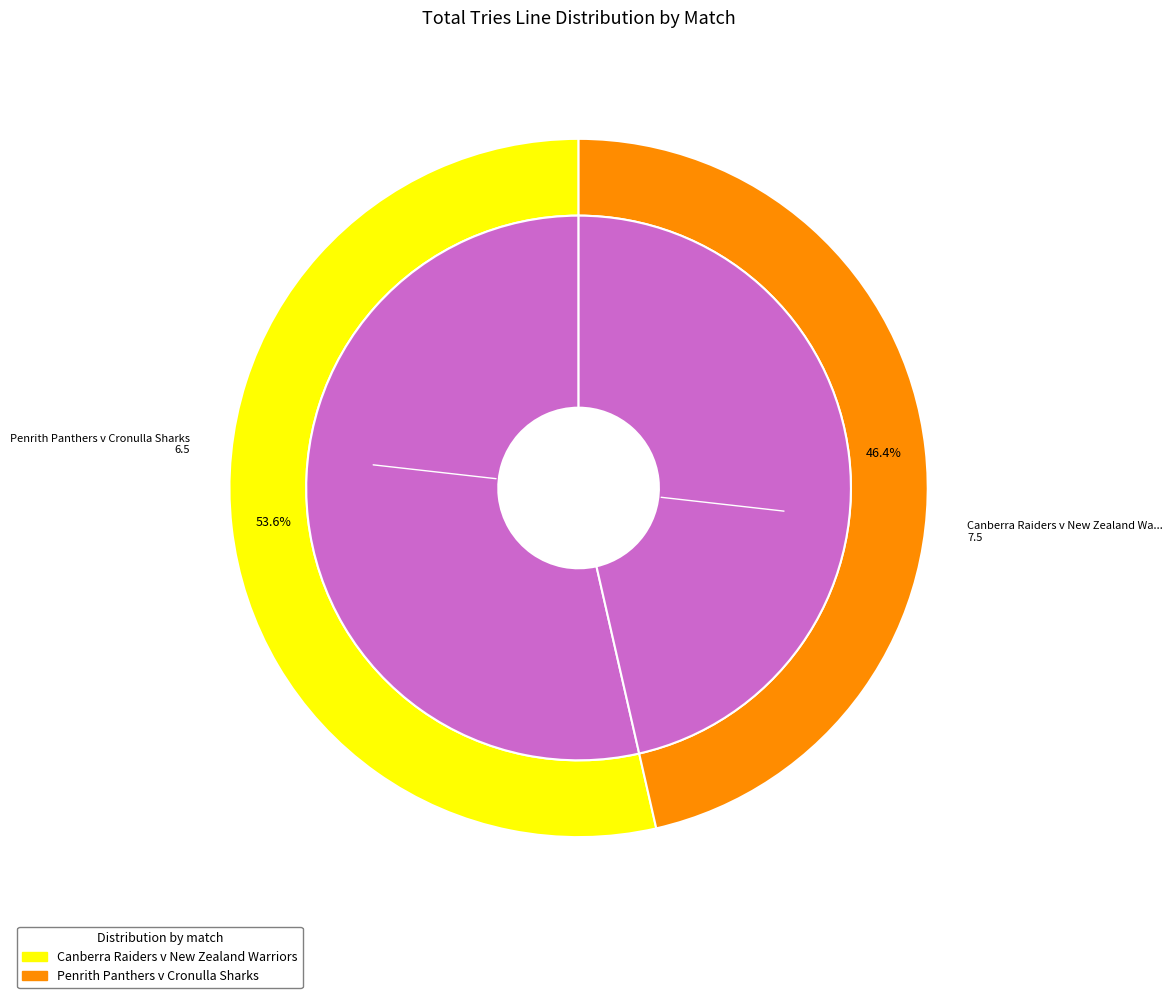

How many slices are in this pie chart?

2